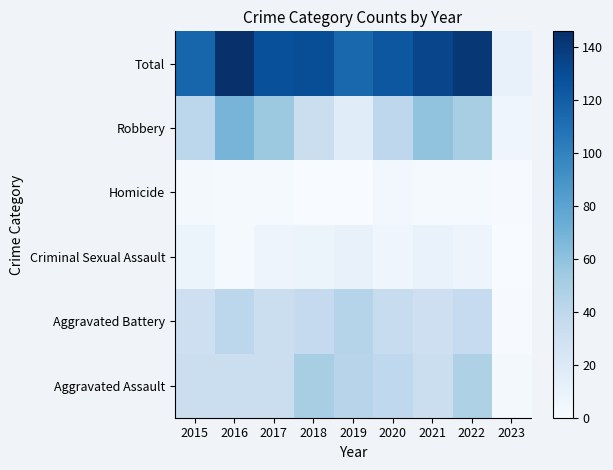

True or false: Homicide has a value of 1 at 2016.

False